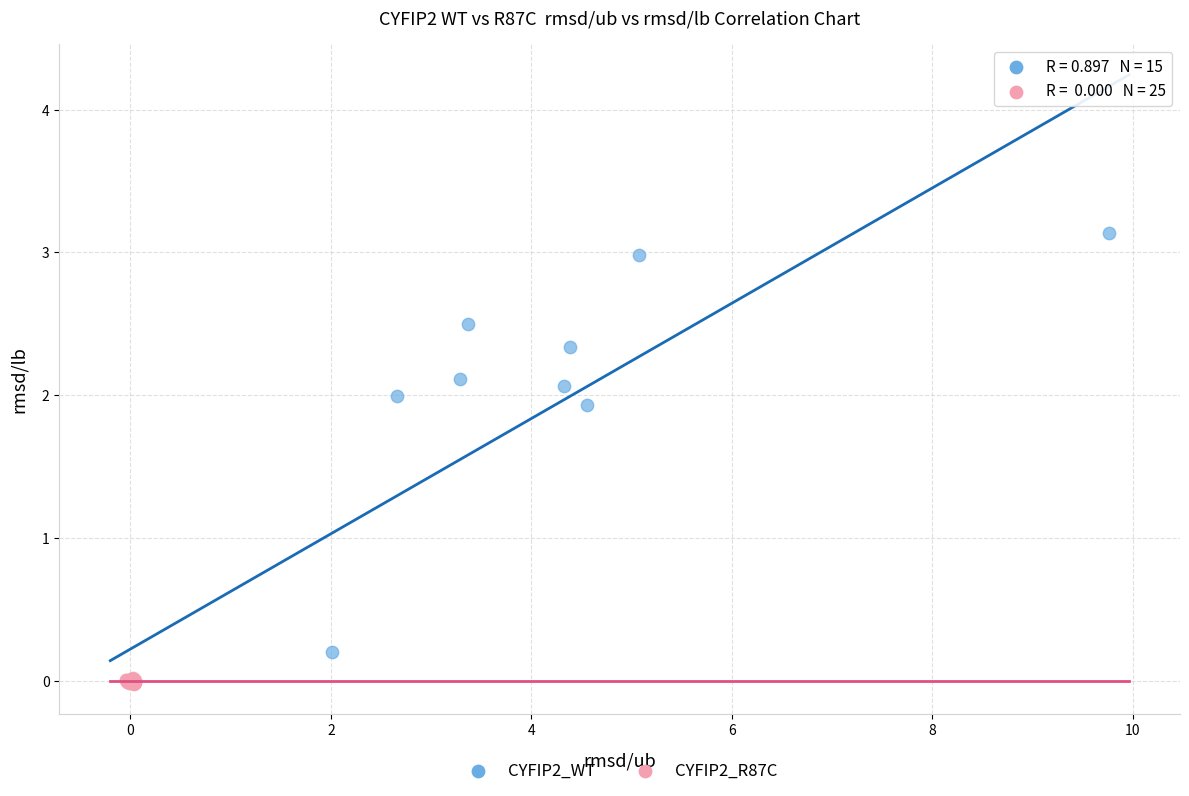

What are all the series names shown in the legend?

CYFIP2_WT, CYFIP2_R87C